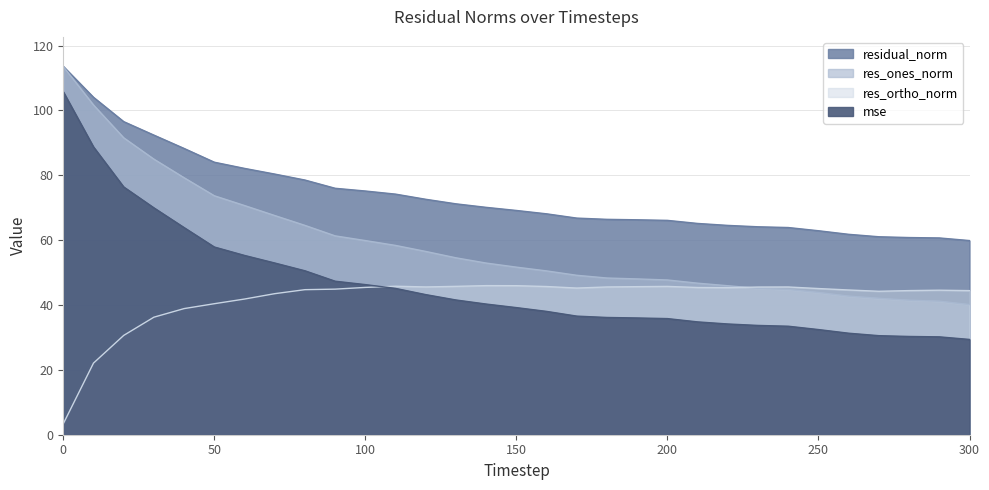

At which category does res_ortho_norm reach its first local peak?

110